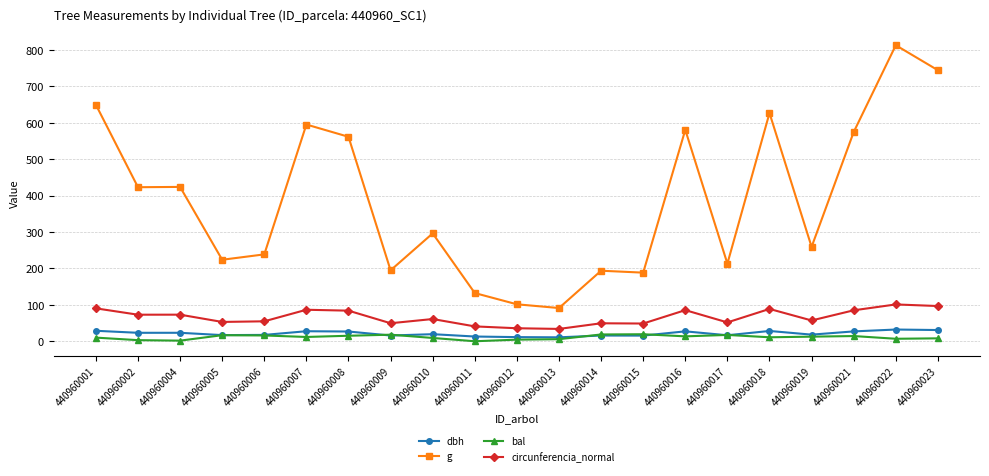

True or false: g and bal intersect in this chart.

False